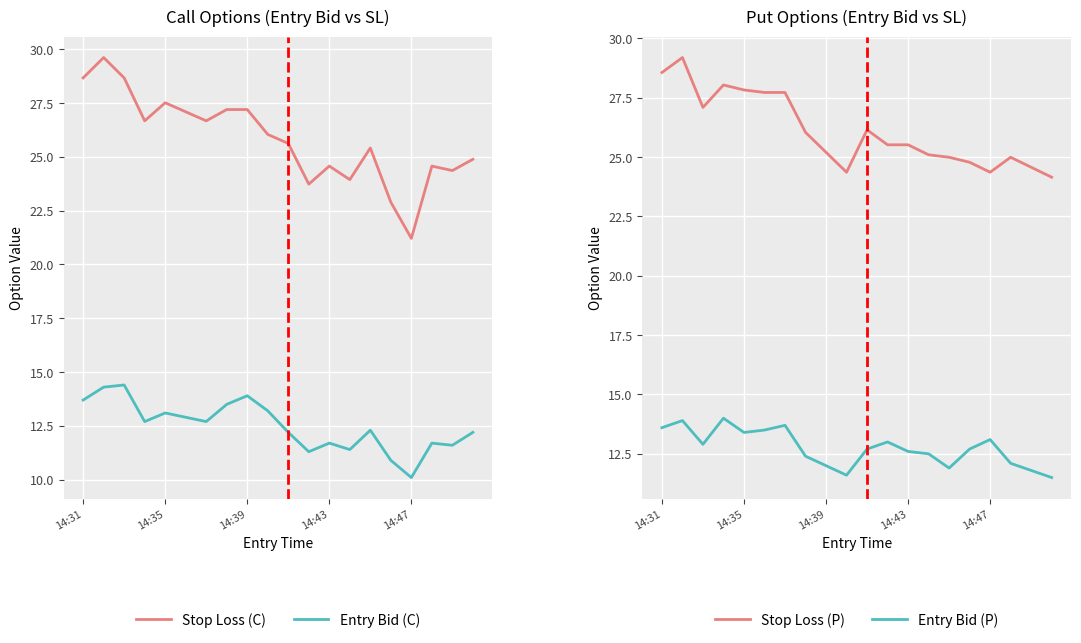

Between 13 and 14, which is larger?

14